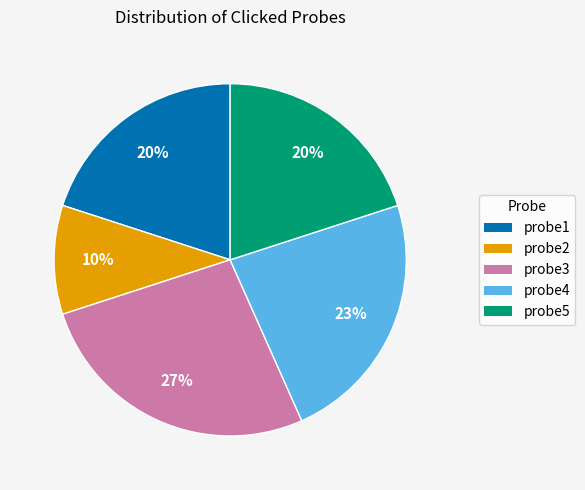

Is the sum of probe1 and probe5 greater than half?

No